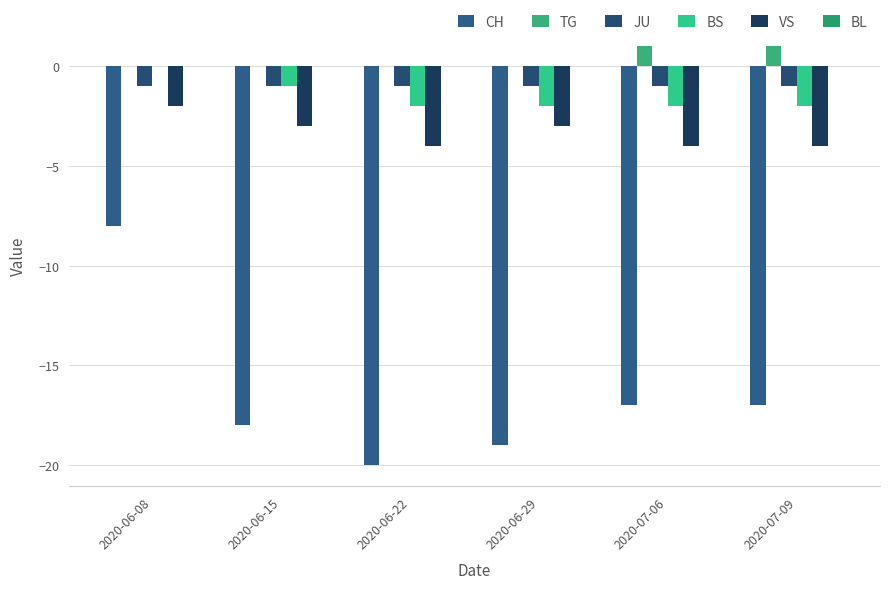

Reading left to right, extract all data points from this chart.

CH: 2020-06-08=-8	2020-06-15=-18	2020-06-22=-20	2020-06-29=-19	2020-07-06=-17	2020-07-09=-17
TG: 2020-06-08=0	2020-06-15=0	2020-06-22=0	2020-06-29=0	2020-07-06=1	2020-07-09=1
JU: 2020-06-08=-1	2020-06-15=-1	2020-06-22=-1	2020-06-29=-1	2020-07-06=-1	2020-07-09=-1
BS: 2020-06-08=0	2020-06-15=-1	2020-06-22=-2	2020-06-29=-2	2020-07-06=-2	2020-07-09=-2
VS: 2020-06-08=-2	2020-06-15=-3	2020-06-22=-4	2020-06-29=-3	2020-07-06=-4	2020-07-09=-4
BL: 2020-06-08=0	2020-06-15=0	2020-06-22=0	2020-06-29=0	2020-07-06=0	2020-07-09=0